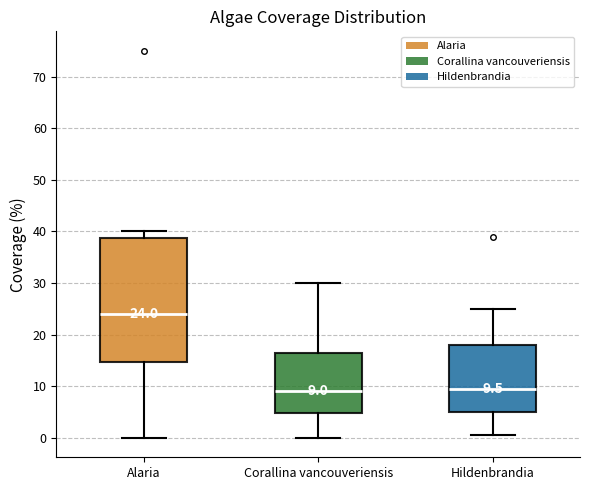

Comparing the boxes themselves (not the whiskers), which one is the tallest?

Alaria